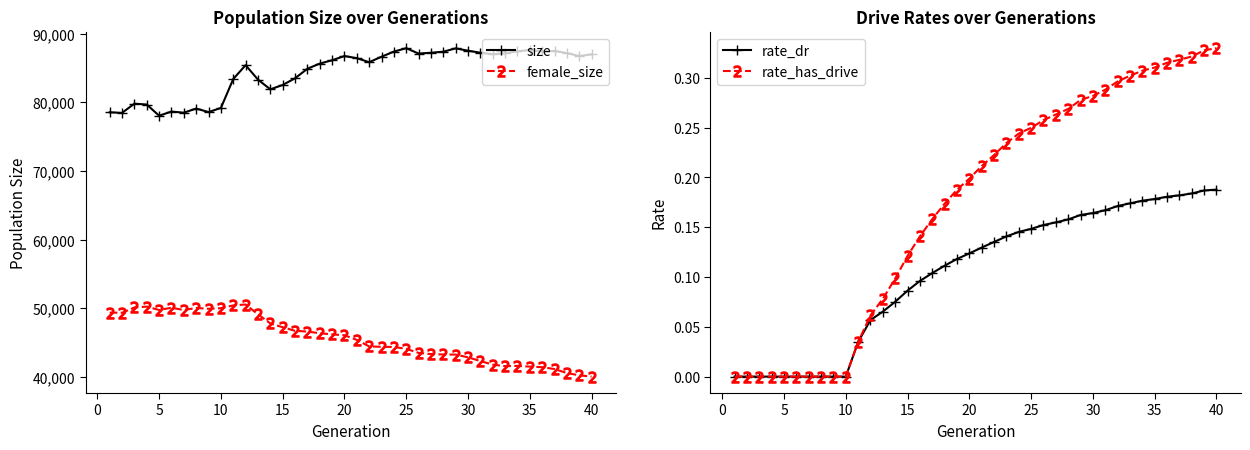

The value of female_size at 15 is 47252. True or false?

True